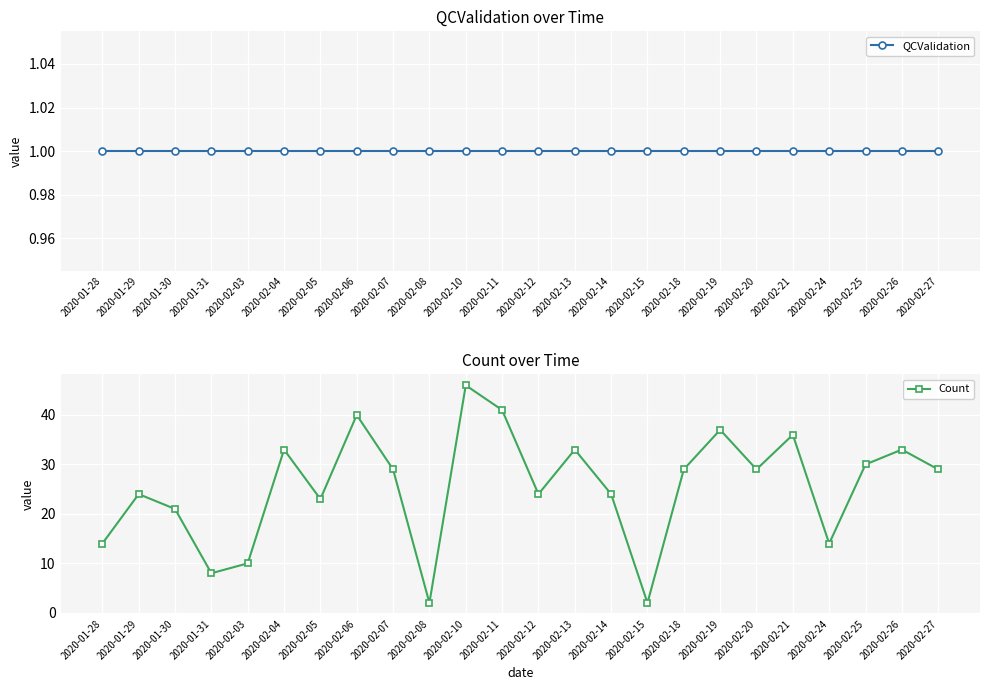

What position from the left is 2020-01-29?

2